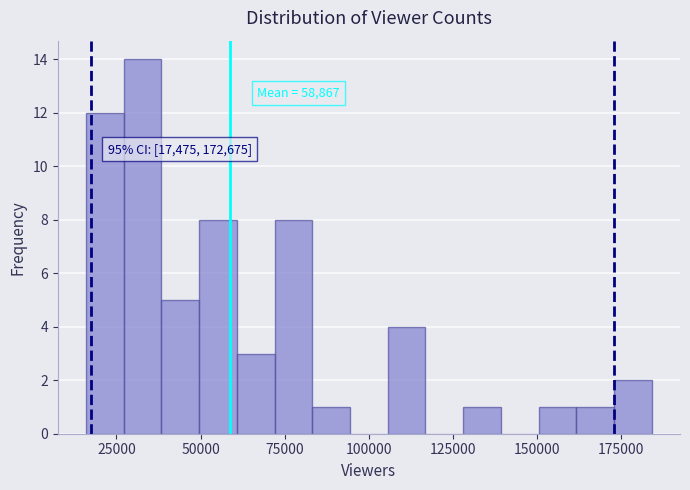

Read against the x-axis, roughly where is the centre of the tallest bar?

35000